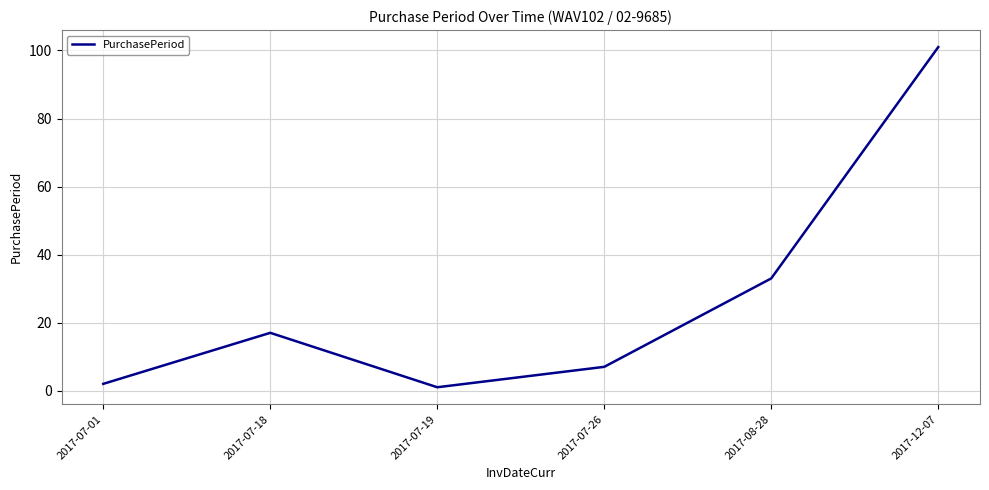

What is the change in value from 2017-07-18 to 2017-08-28?

+16